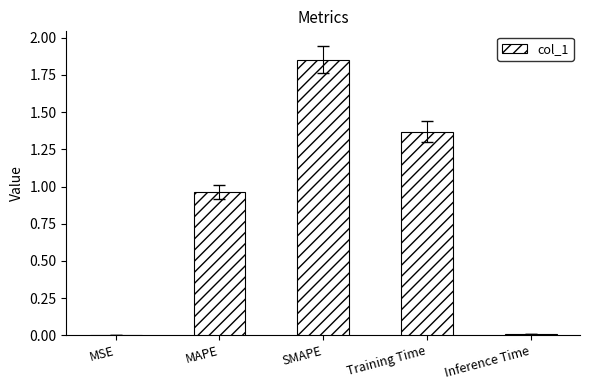

Does the chart contain stacked bars?

No